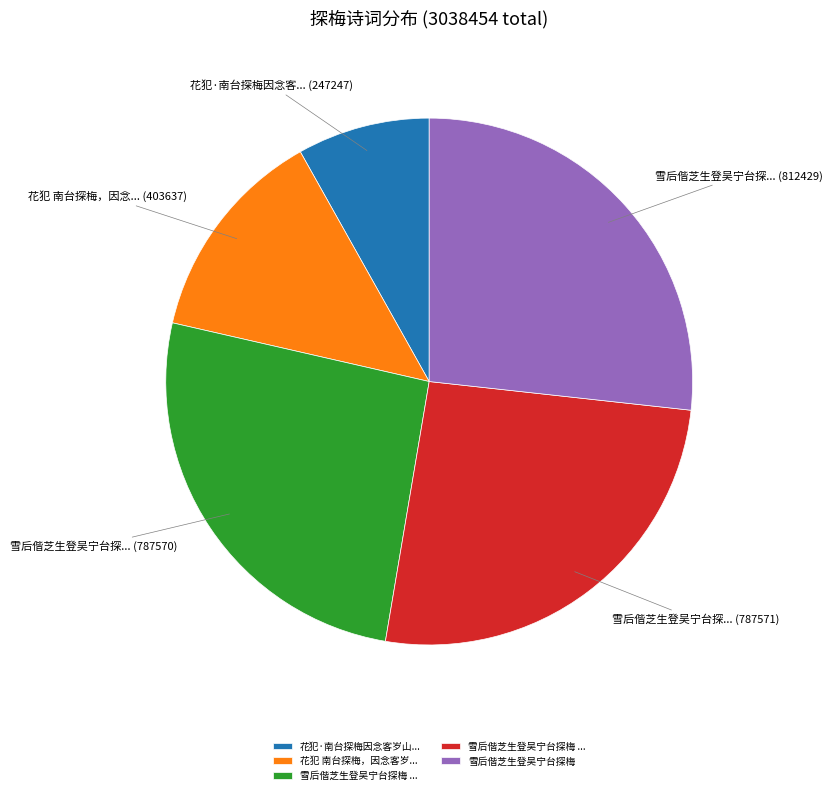

Does any single category account for the majority?

No